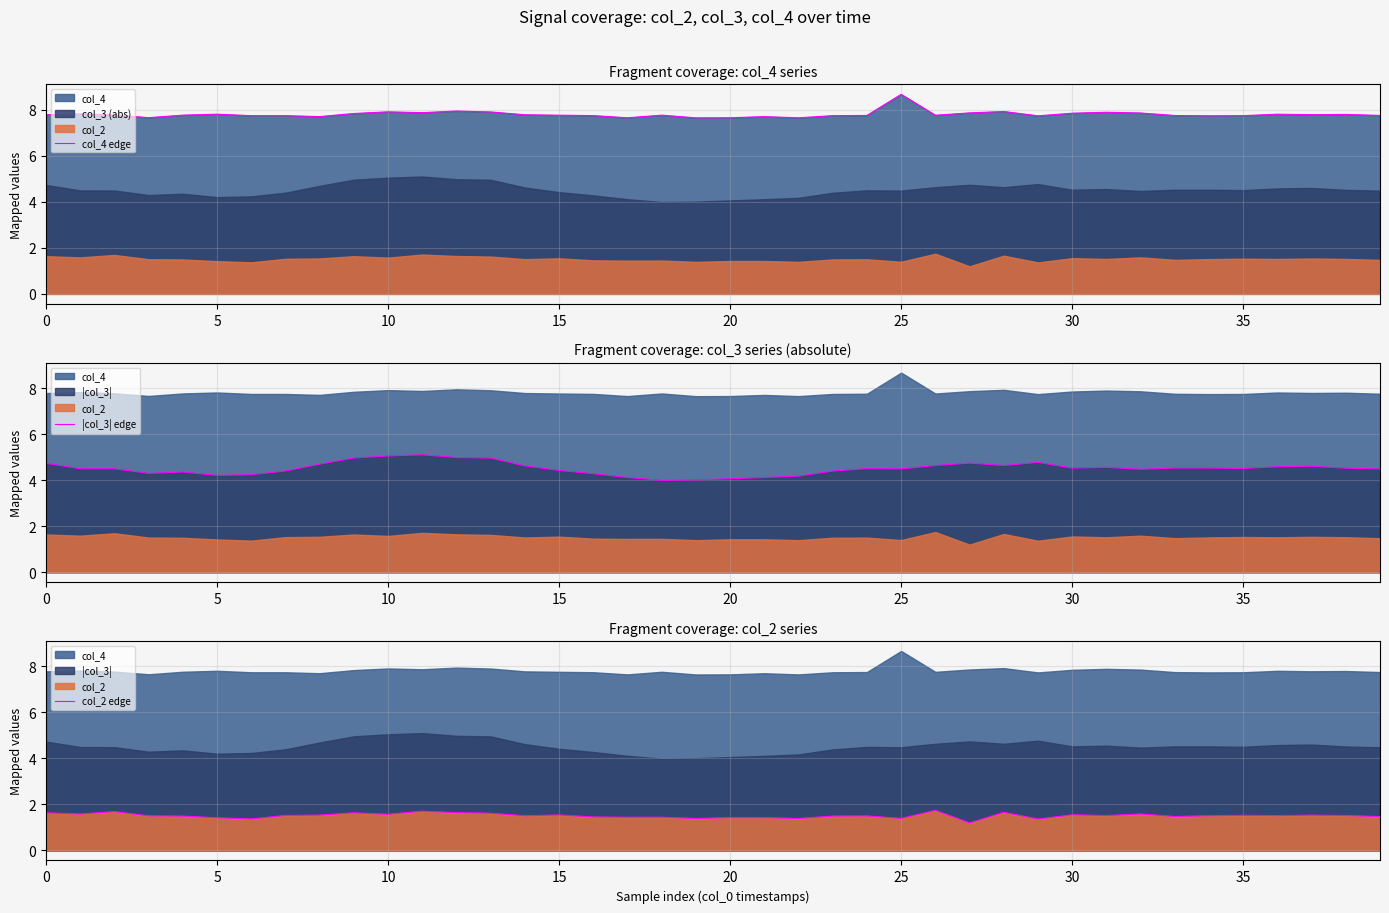

Which category has the lowest value in the col_2 edge series?

27